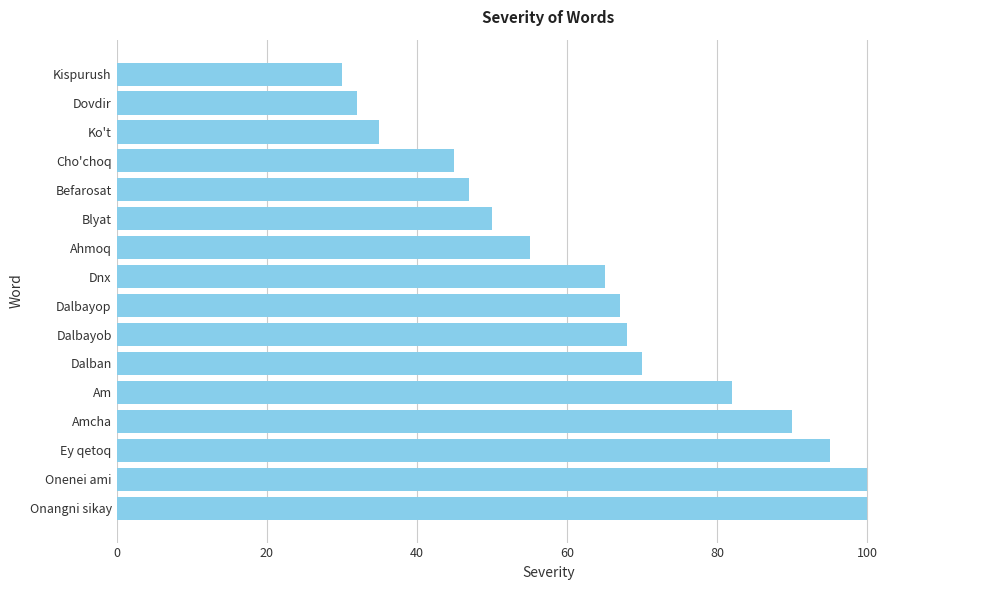

How many bars are there in total?

16